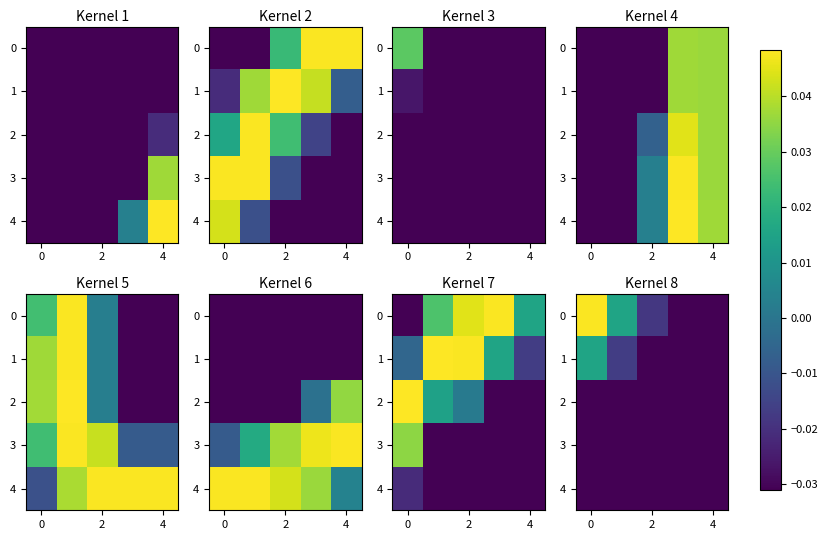

How many values in the 1 series are below 0?

4